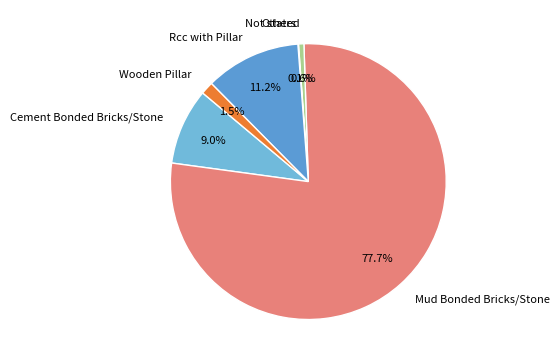

Is it true that Not stated is 1% of the pie?

True